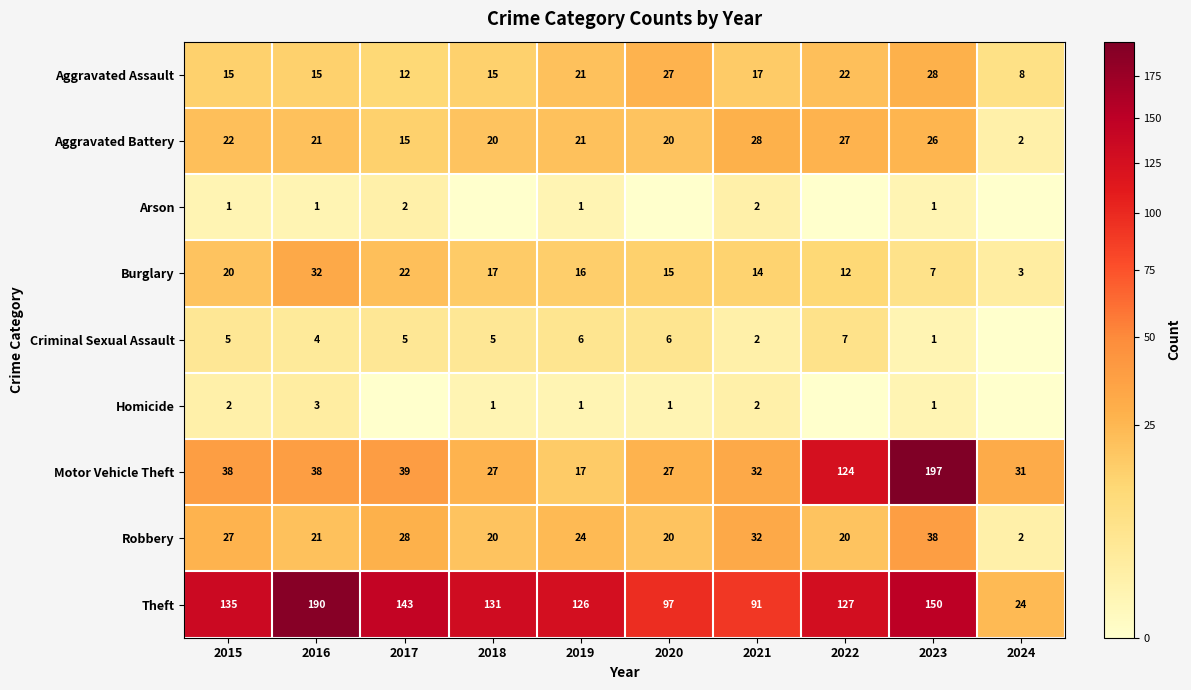

True or false: Arson has a value of 0 at 2015.

False